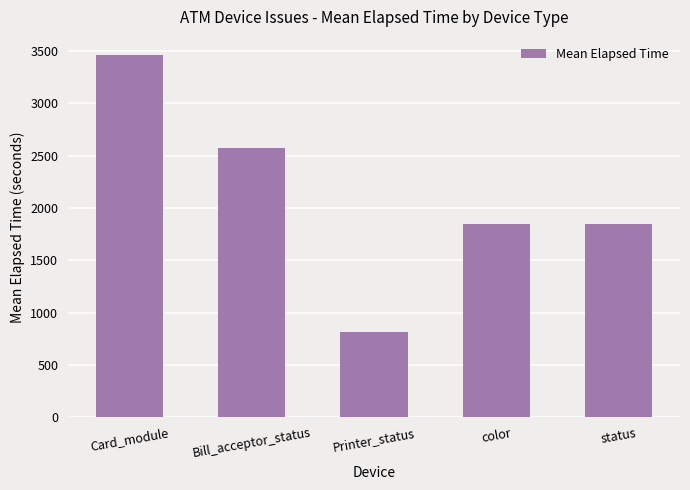

How many bars are there in total?

5